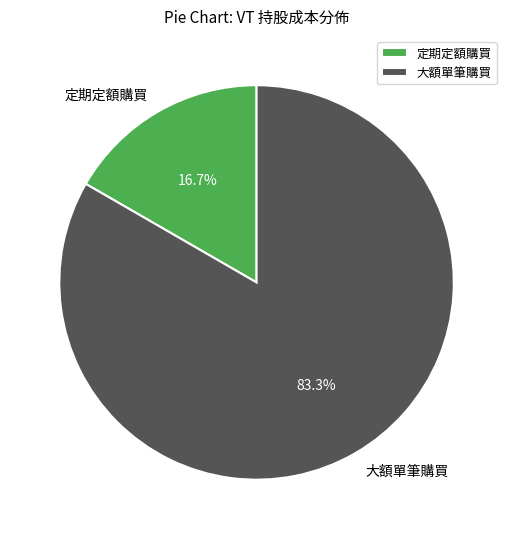

Rank the categories by value from highest to lowest.

大額單筆購買, 定期定額購買